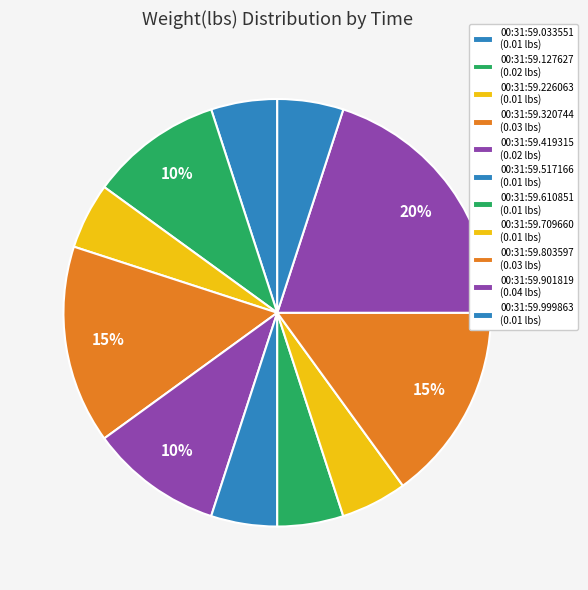

To the nearest percent, what is the average slice percentage?

9%